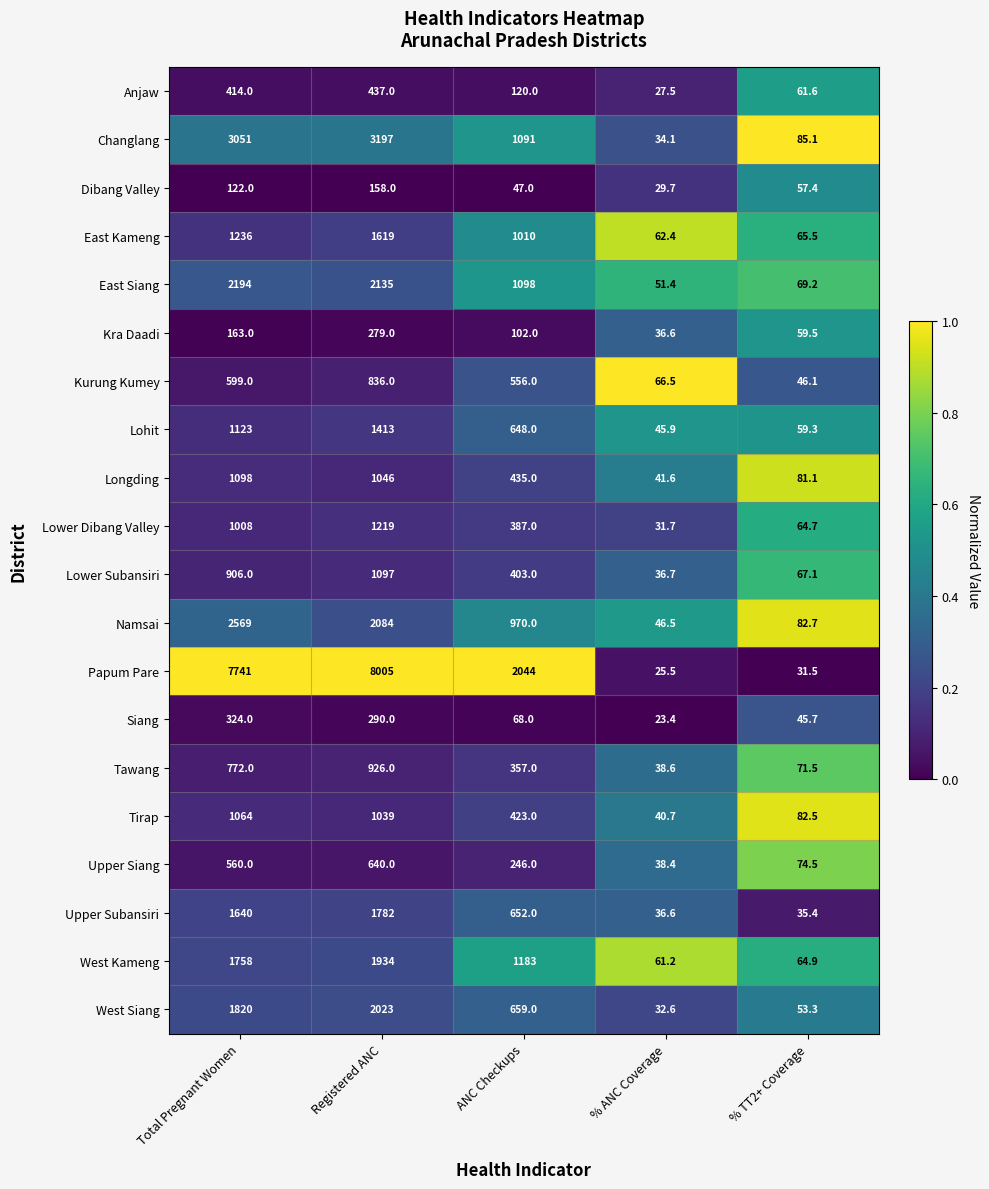

Rank the categories by Upper Subansiri value from highest to lowest.

Registered ANC, Total Pregnant Women, ANC Checkups, % ANC Coverage, % TT2+ Coverage